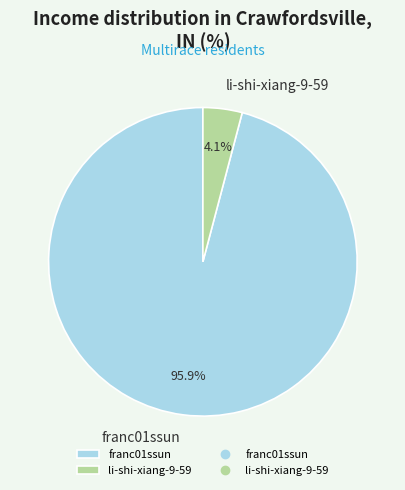

Is it true that franc01ssun is 96% of the pie?

True